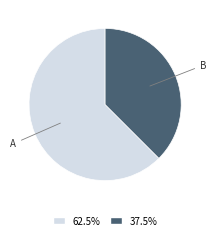

Count the number of slices in the pie.

2